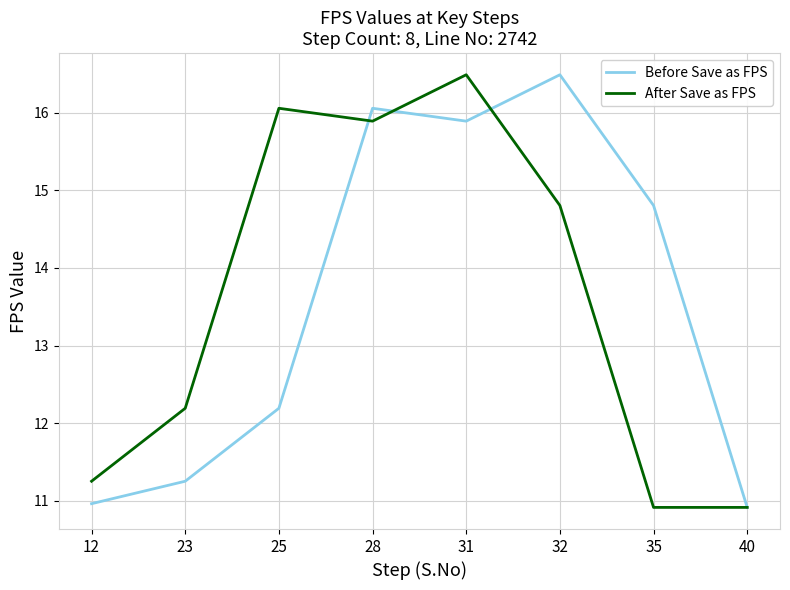

Is the value of Before Save as FPS at 32 greater than the value of After Save as FPS at 12?

Yes